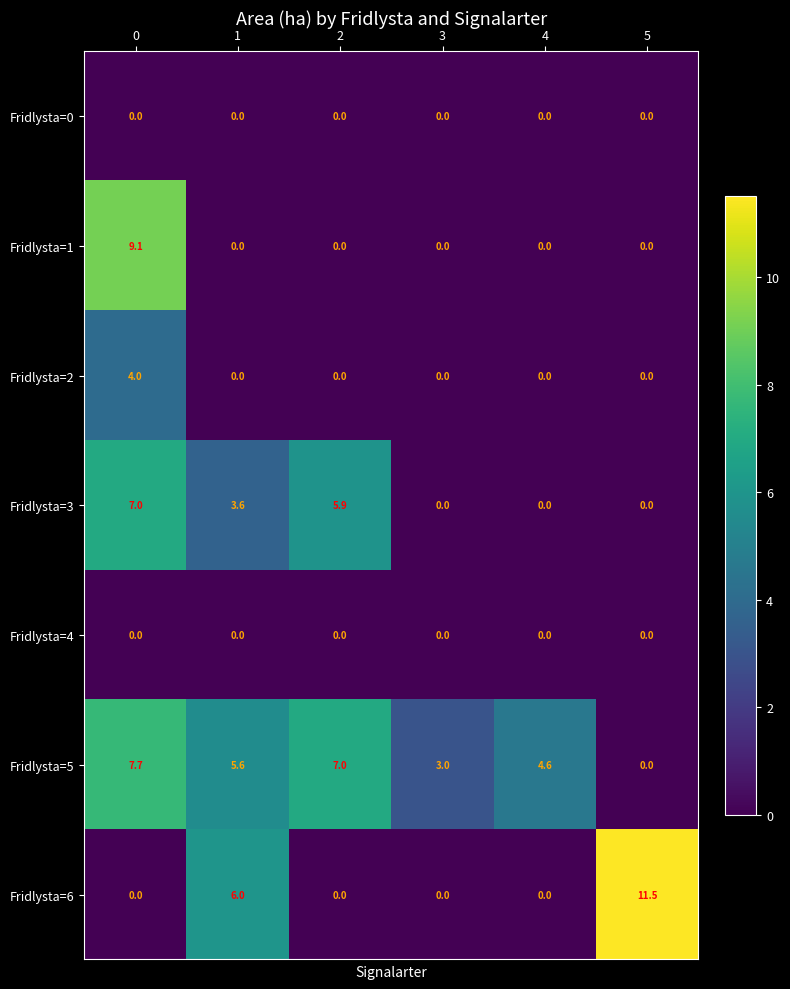

Which series changed the most between 3 and 5?

Fridlysta=6